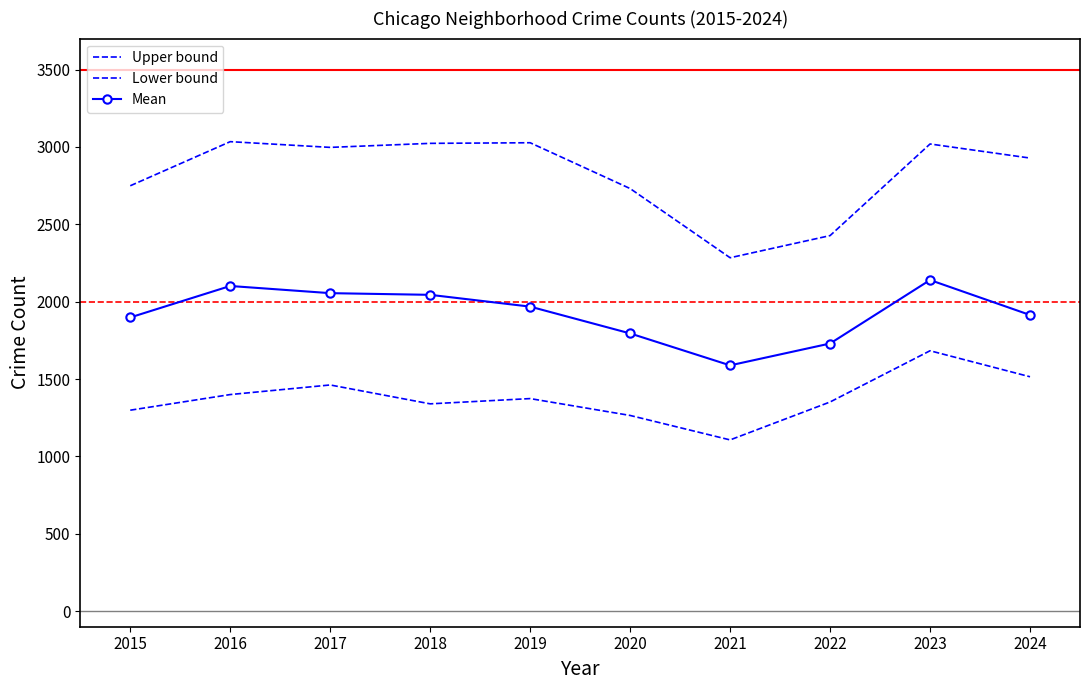

Rank the series by their average value, from highest to lowest.

Upper bound, Mean, Lower bound